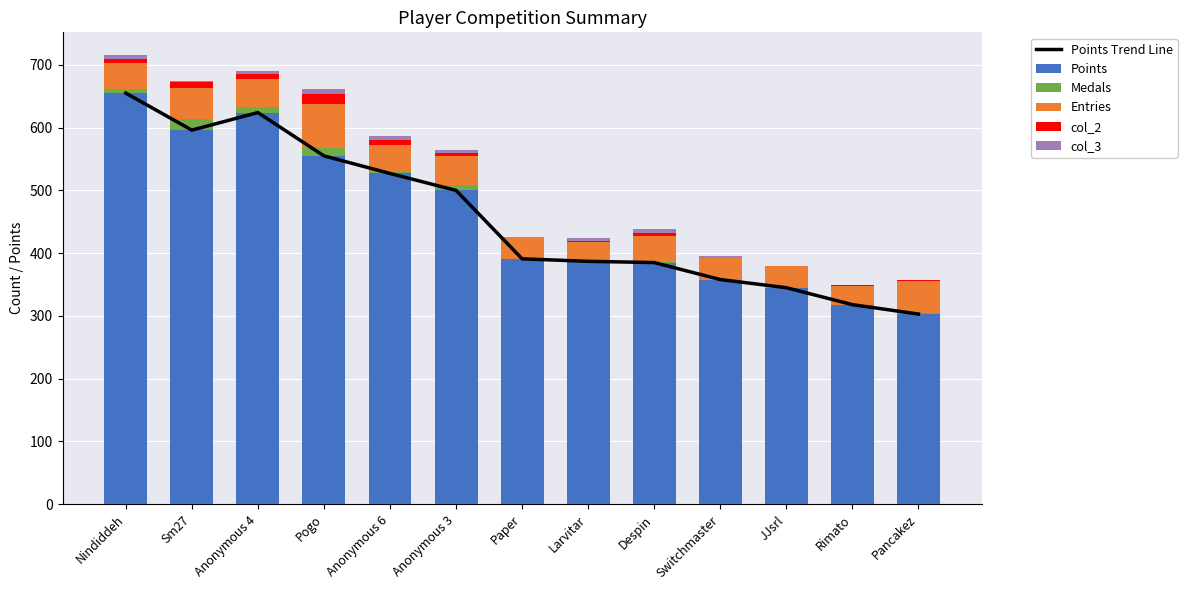

What position from the left is Pogo?

4